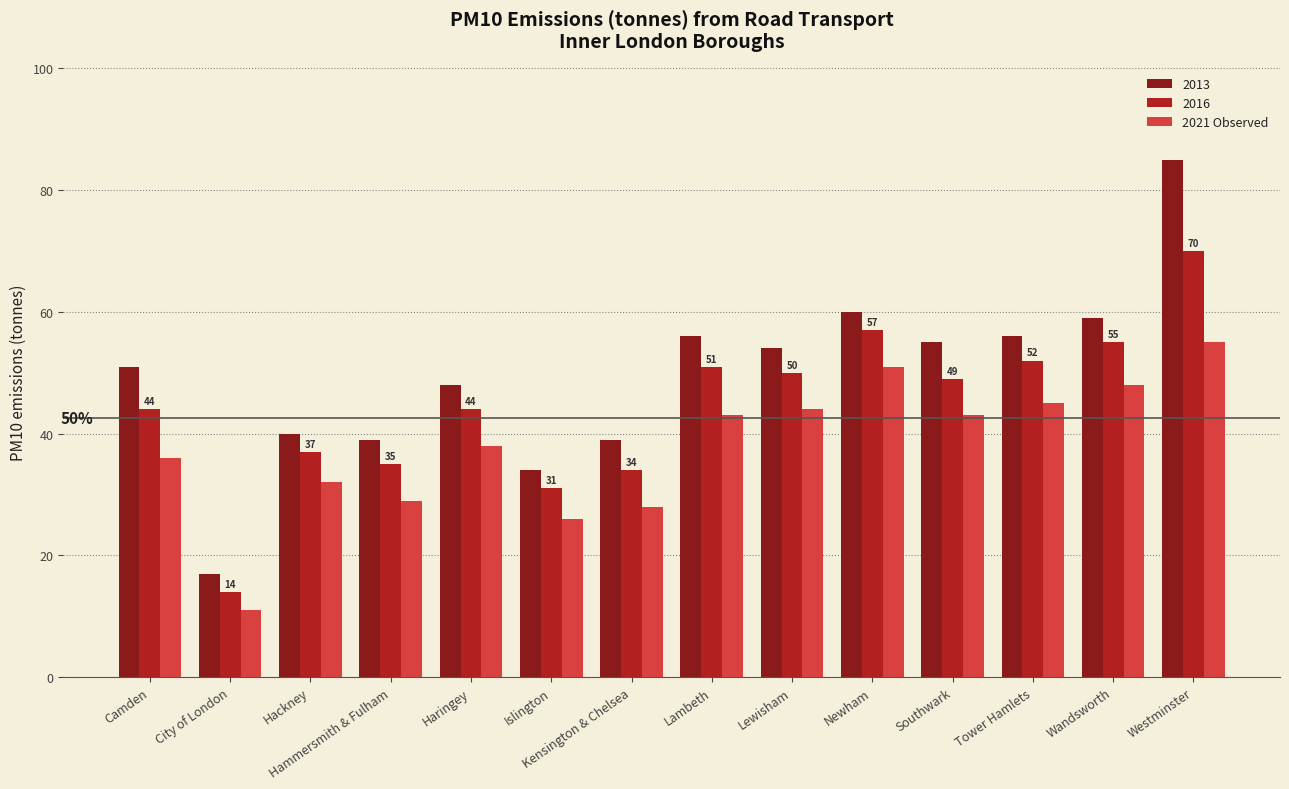

Which label corresponds to the largest value in the chart?

Westminster